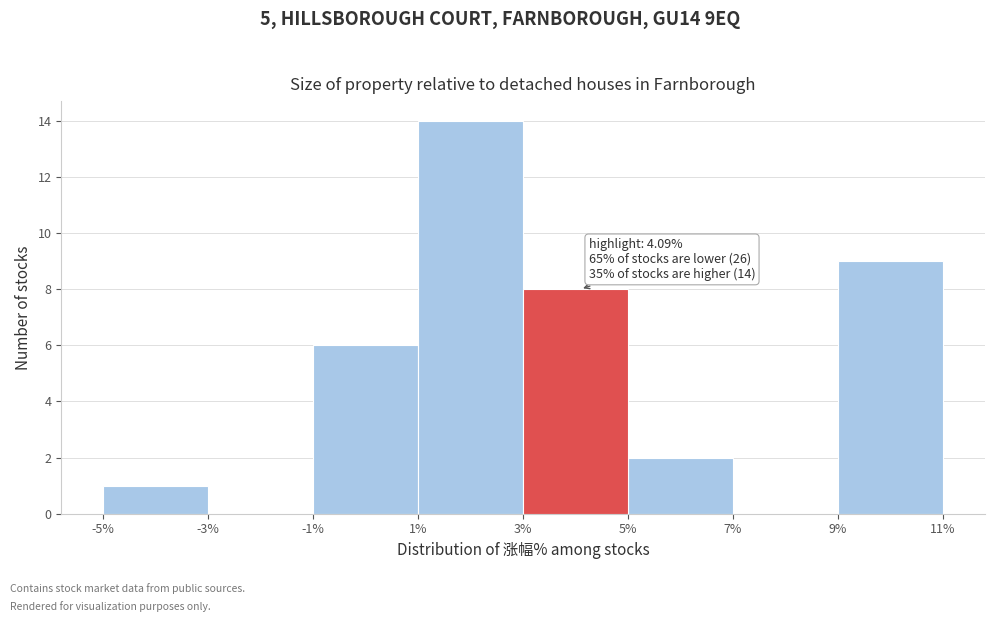

Which range on the x-axis has the tallest bar?

1% to 3%